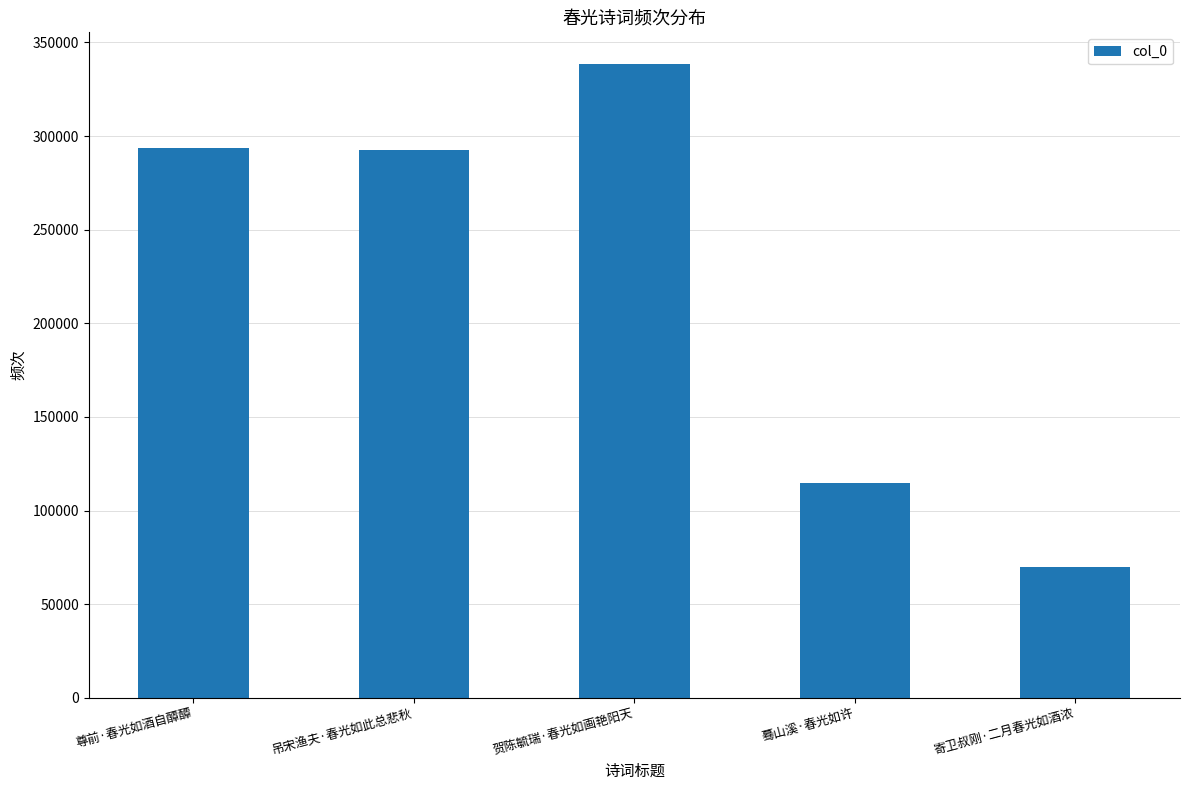

What position from the left is 尊前·春光如酒自醰醰?

1